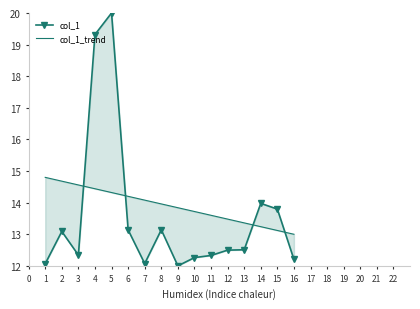

Which series has the largest total across all categories?

col_1_trend